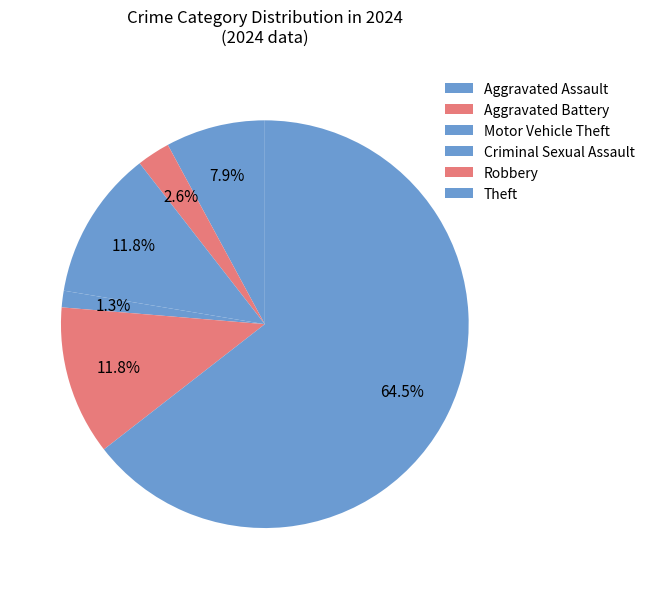

Which slice represents more than half of the pie?

Theft